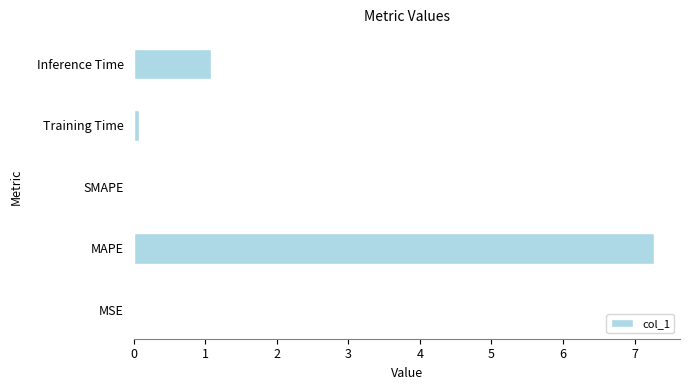

Where is the data nearest to the value 3?

Inference Time